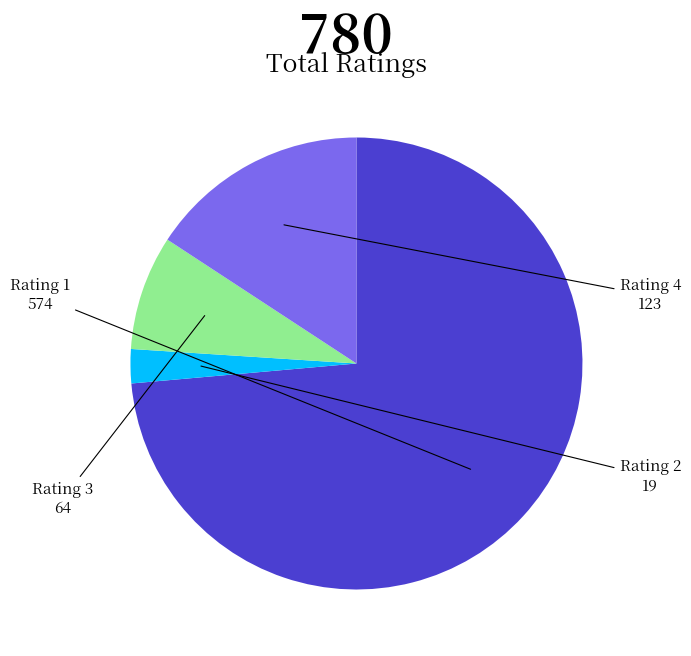

How many segments does this pie chart have?

4